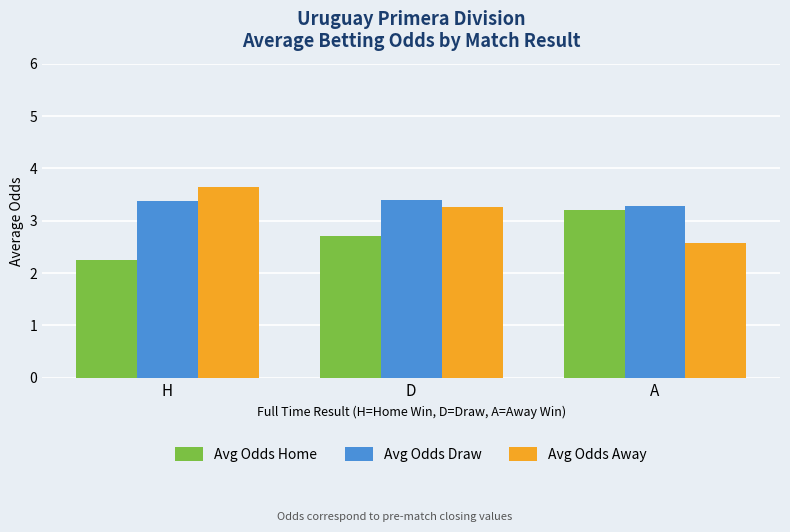

Are the bars grouped side by side (vs. stacked)?

Yes